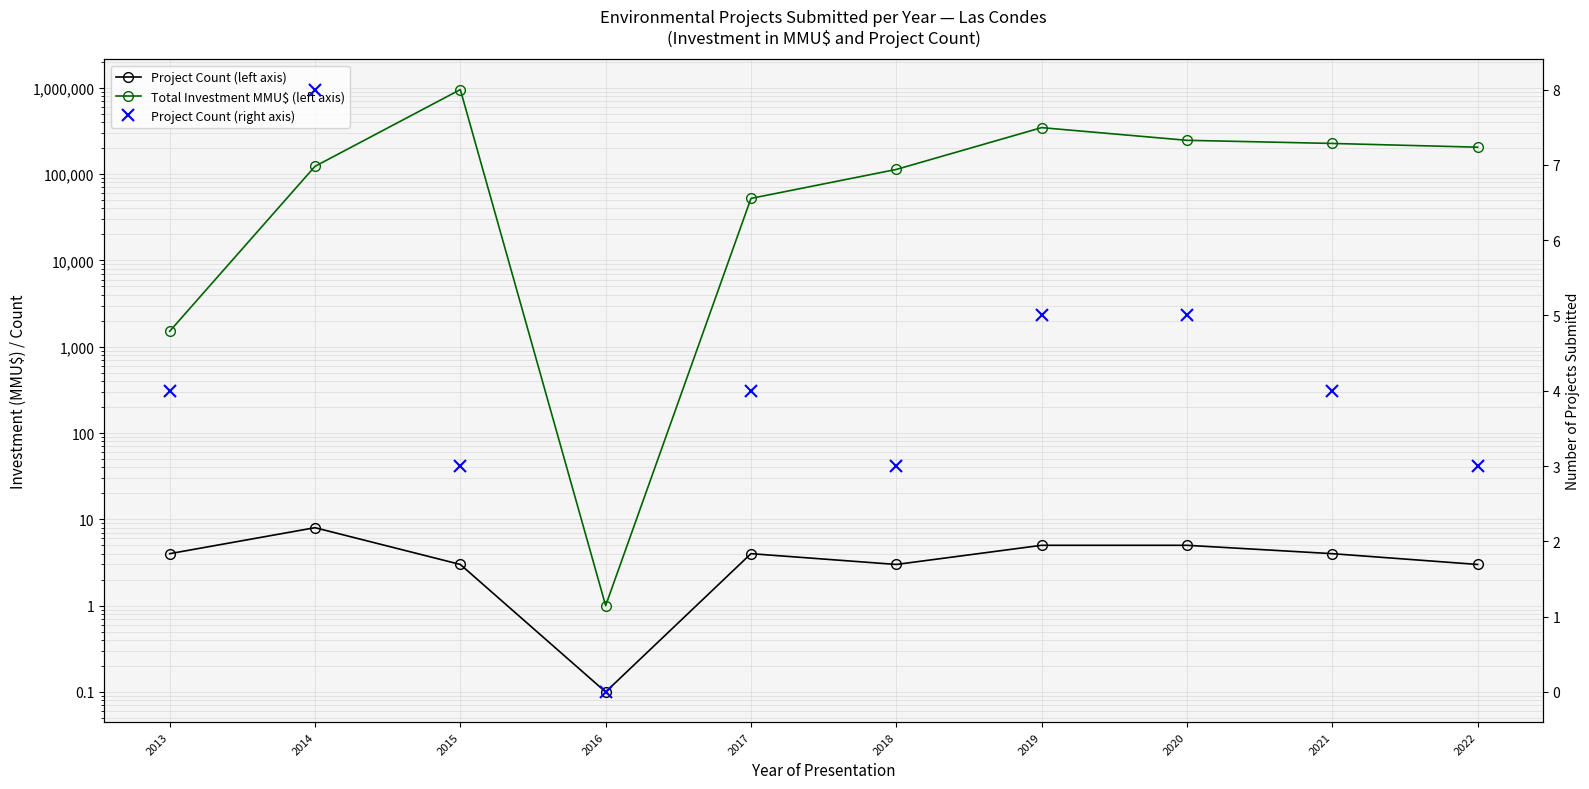

Where is the first local minimum for Project Count (right axis)?

2016